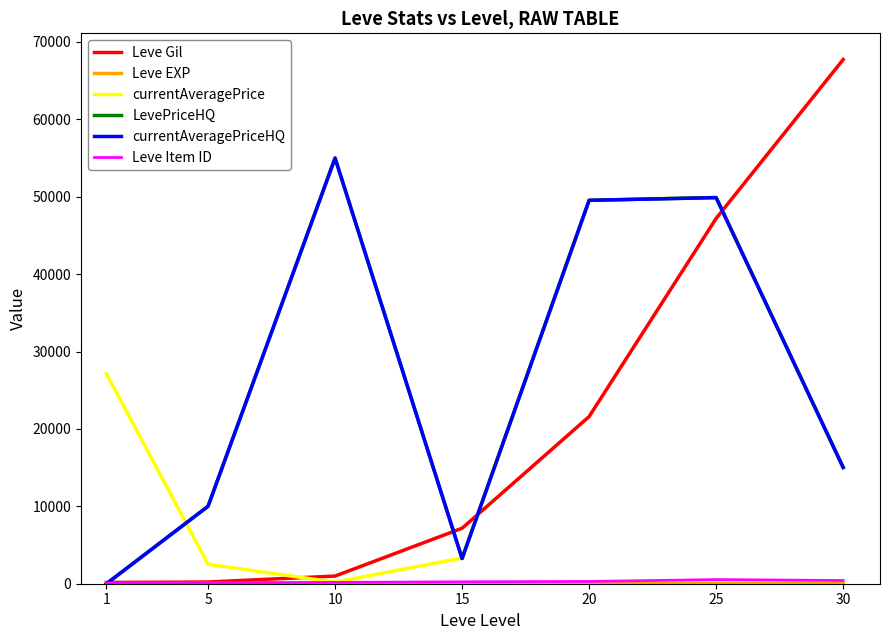

How many intersections are there between currentAveragePriceHQ and Leve EXP?

1